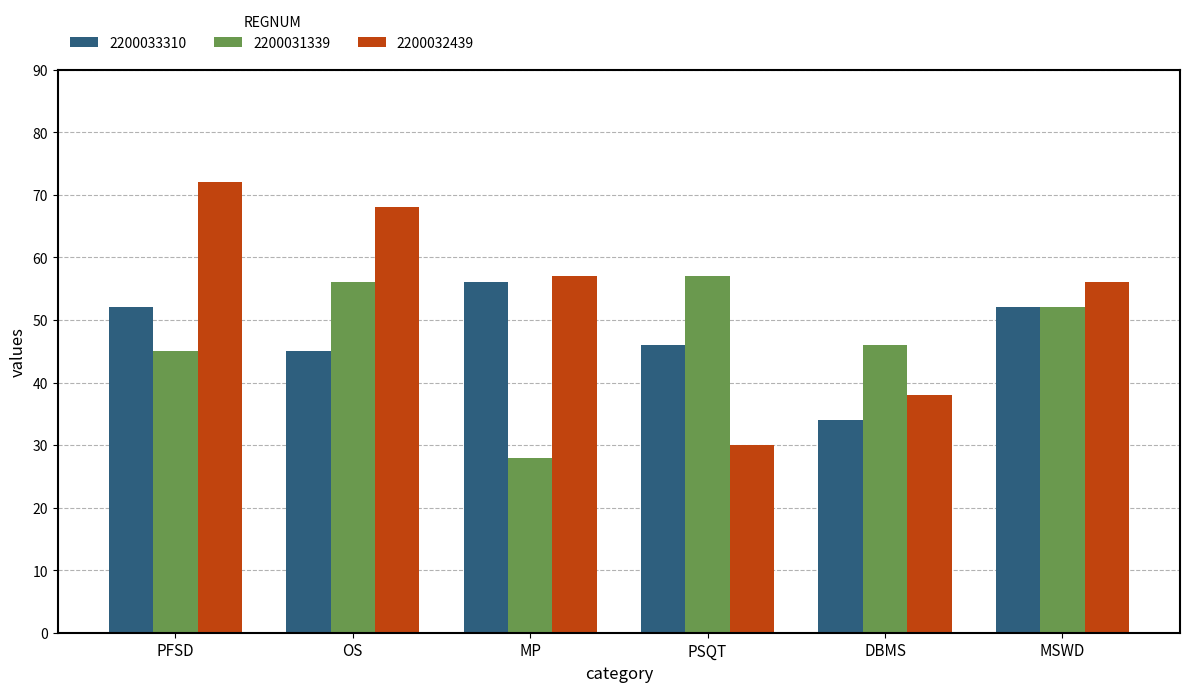

What is the approximate value of 2200031339 at MP?

28